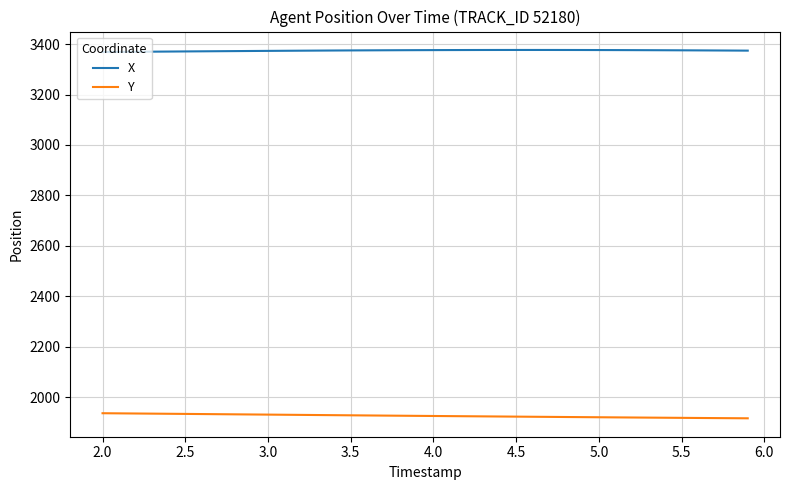

True or false: X and Y cross at least once.

False